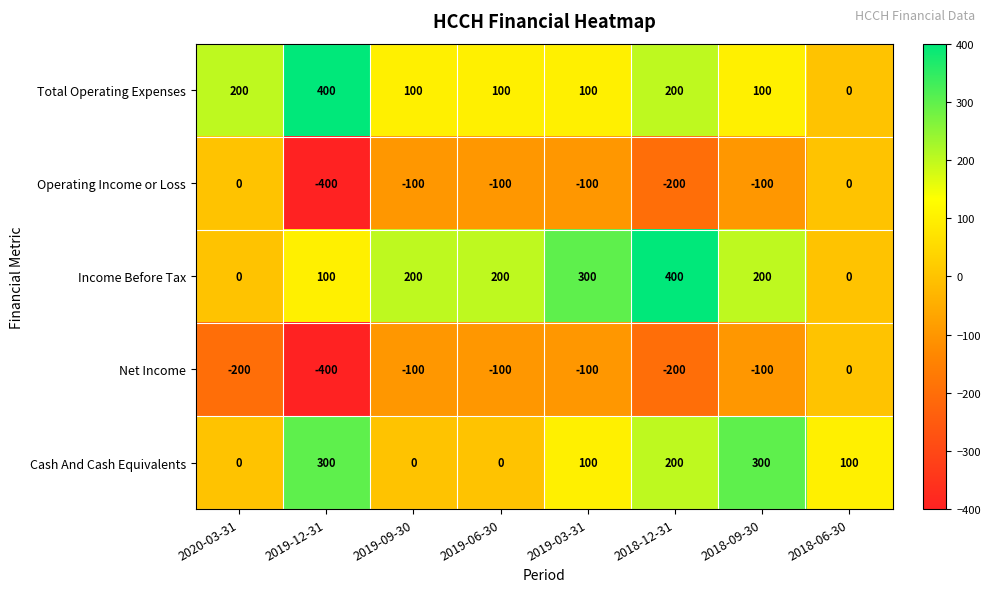

How many series are shown in this chart?

5